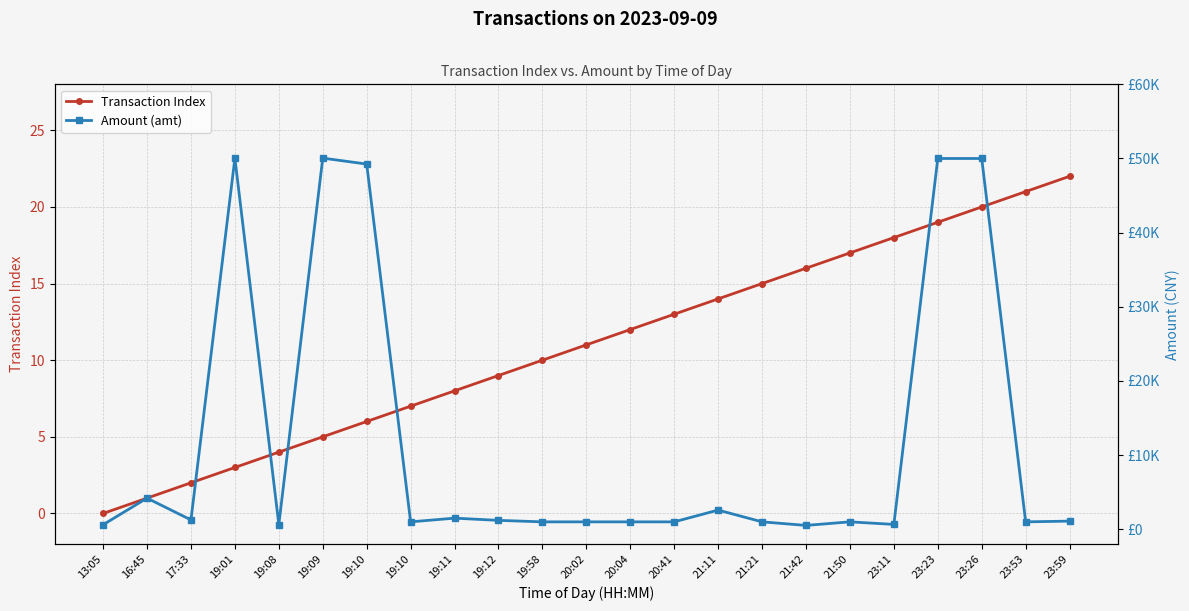

What is the sum of the Amount (amt) values at 21:50 and 19:09?

51050